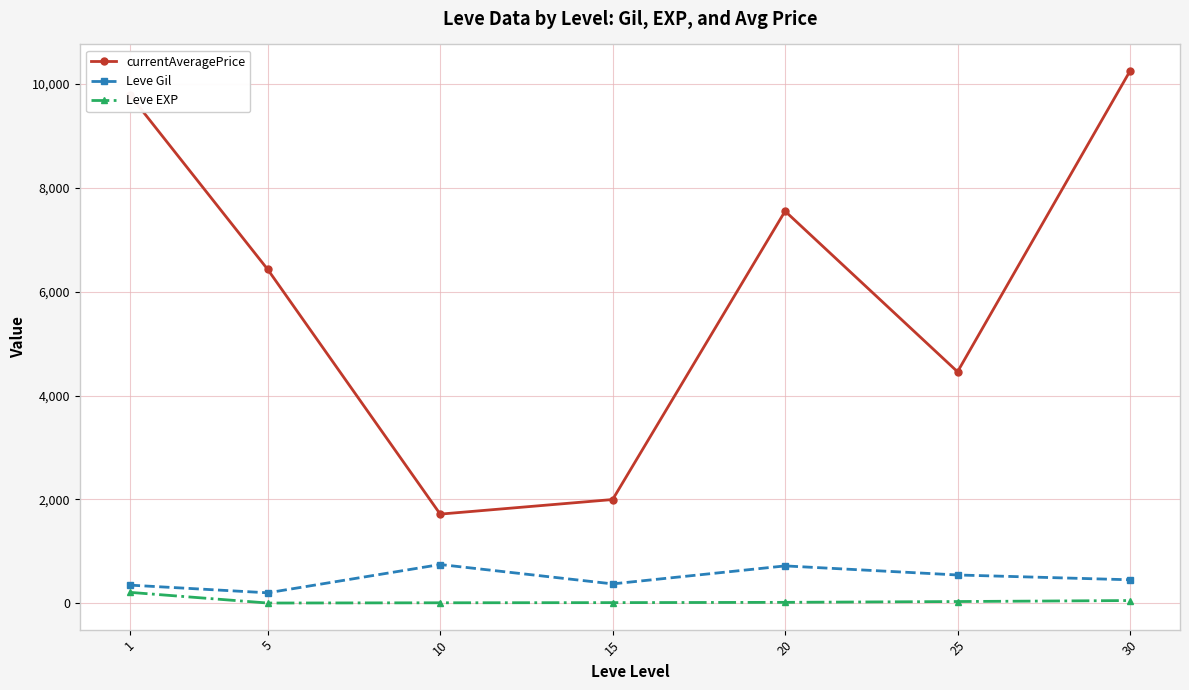

What is the smallest value displayed?

4.8